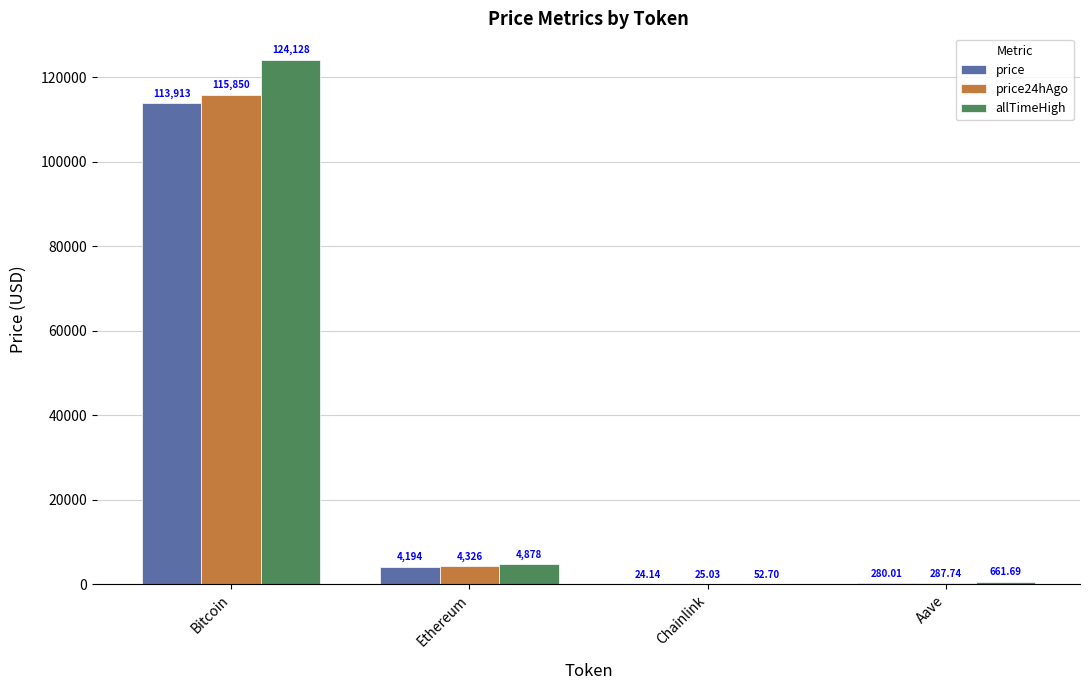

At which category is the sum across all series the highest?

Bitcoin